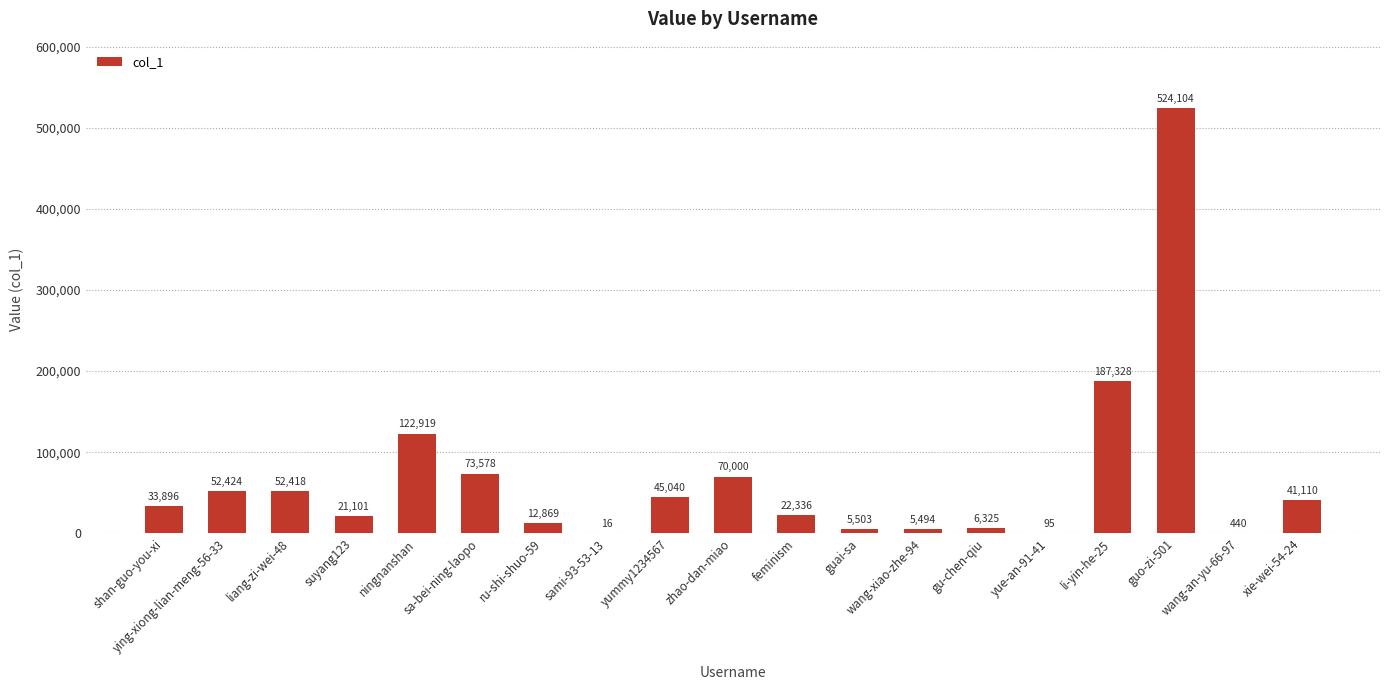

Reading left to right, transcribe all the data shown in this chart.

shan-guo-you-xi=33896	ying-xiong-lian-meng-56-33=52424	liang-zi-wei-48=52418	suyang123=21101	ningnanshan=122919	sa-bei-ning-laopo=73578	ru-shi-shuo-59=12869	sami-93-53-13=16	yummy1234567=45040	zhao-dan-miao=70000	feminism=22336	guai-sa=5503	wang-xiao-zhe-94=5494	gu-chen-qiu=6325	yue-an-91-41=95	li-yin-he-25=187328	guo-zi-501=524104	wang-an-yu-66-97=440	xie-wei-54-24=41110